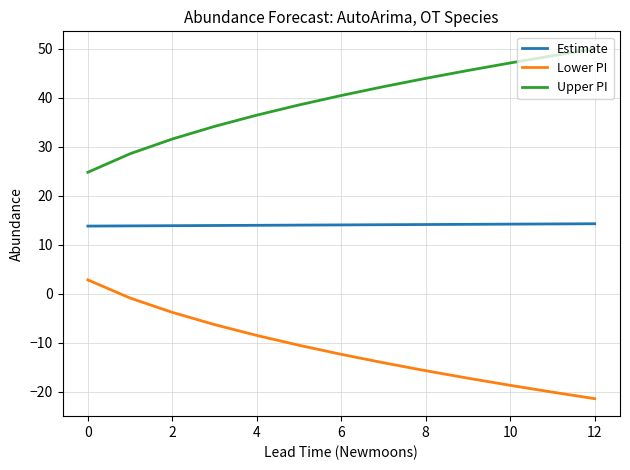

List the series in order of their peak value, lowest first.

Lower PI, Estimate, Upper PI